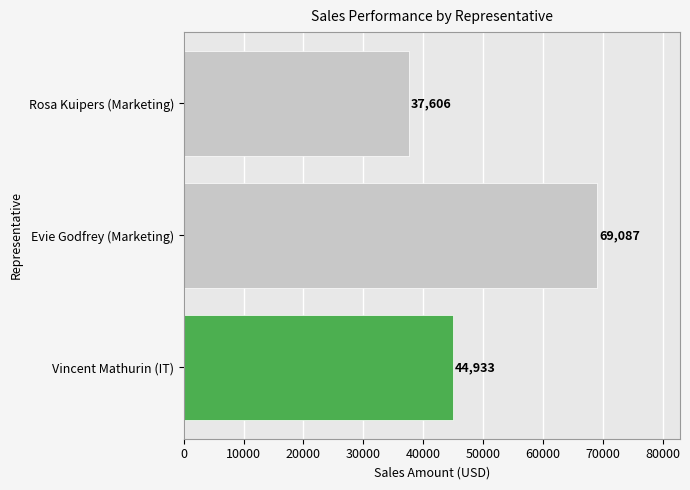

Where is the data nearest to the value 53346?

Vincent Mathurin (IT)